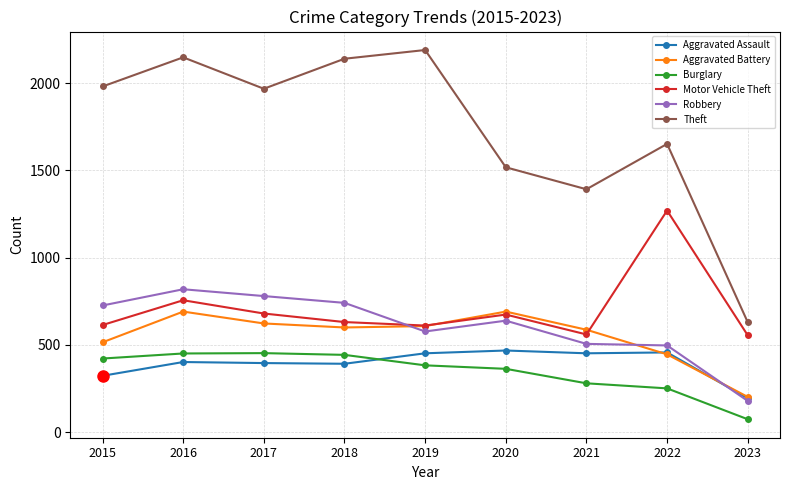

Is it true that Aggravated Assault equals 168 at 2018?

False